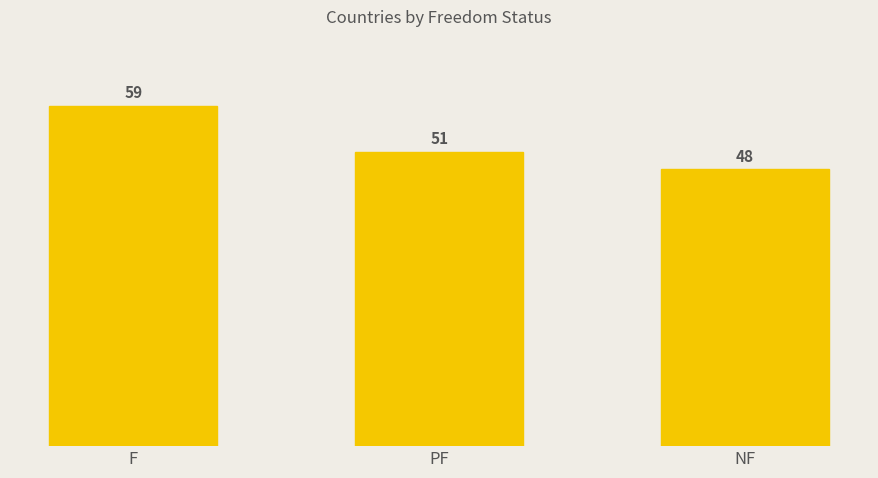

Reading left to right, extract all data points from this chart.

F=59	PF=51	NF=48